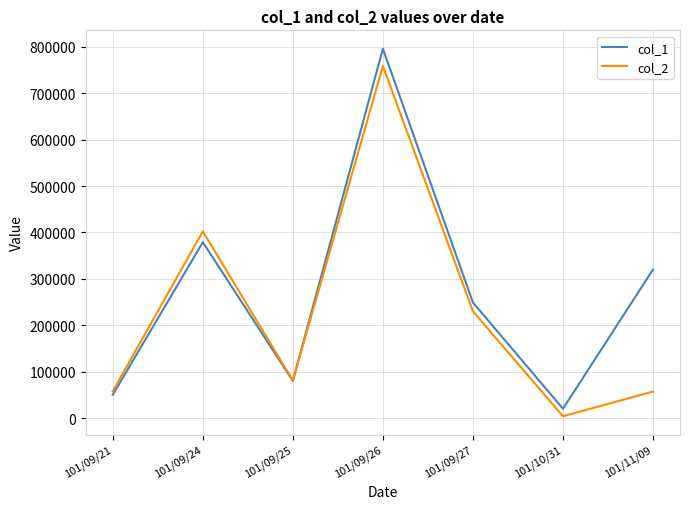

Which series has the largest range (max minus min)?

col_1